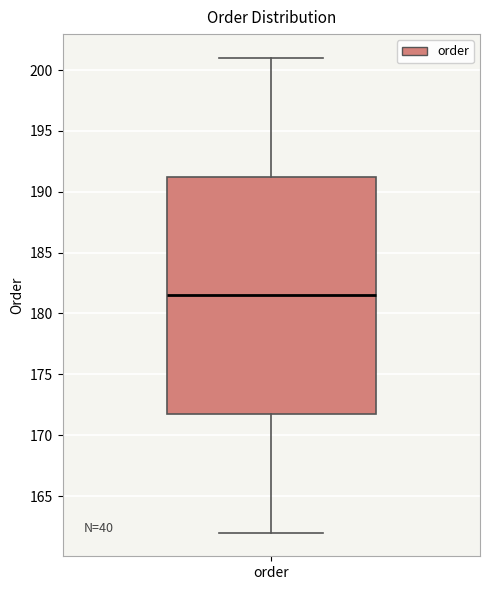

Read this box plot against the y-axis: the position of the median line, the range covered by the box, and the ends of both whiskers. The values are not printed on the chart, so give them approximately, as read against the axis.

median 181.5, box 172.0 to 191.5, whiskers 162.0 to 201.0